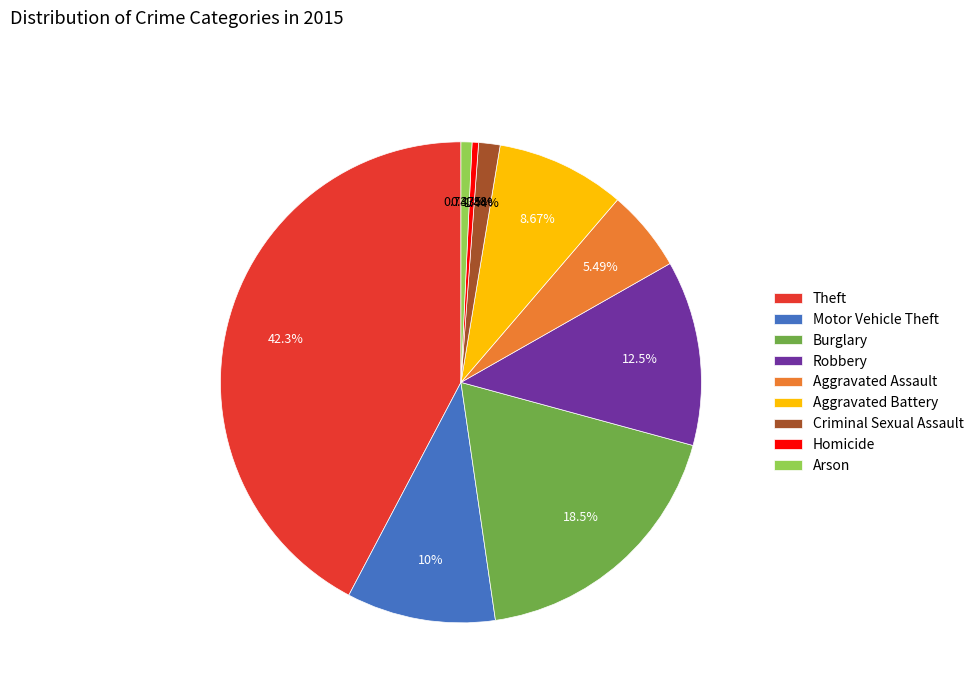

How many segments does this pie chart have?

9